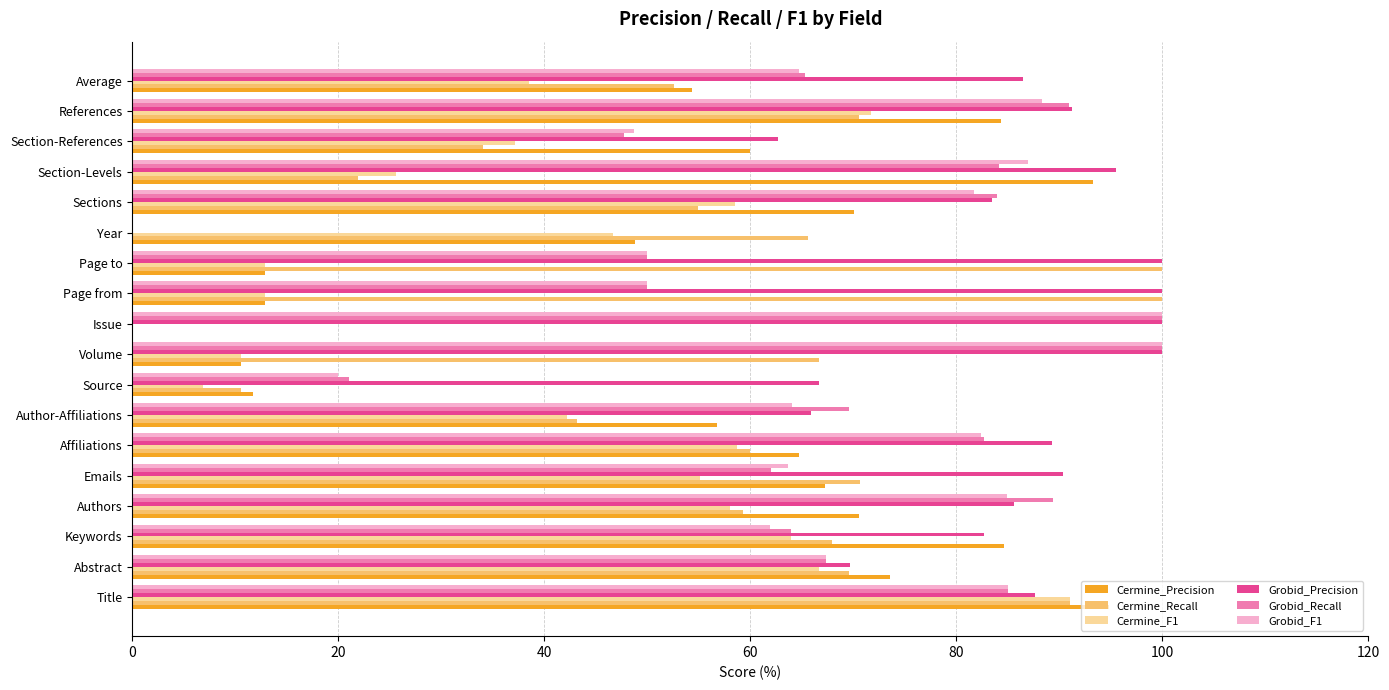

What is the total value across all series at Year?

161.1